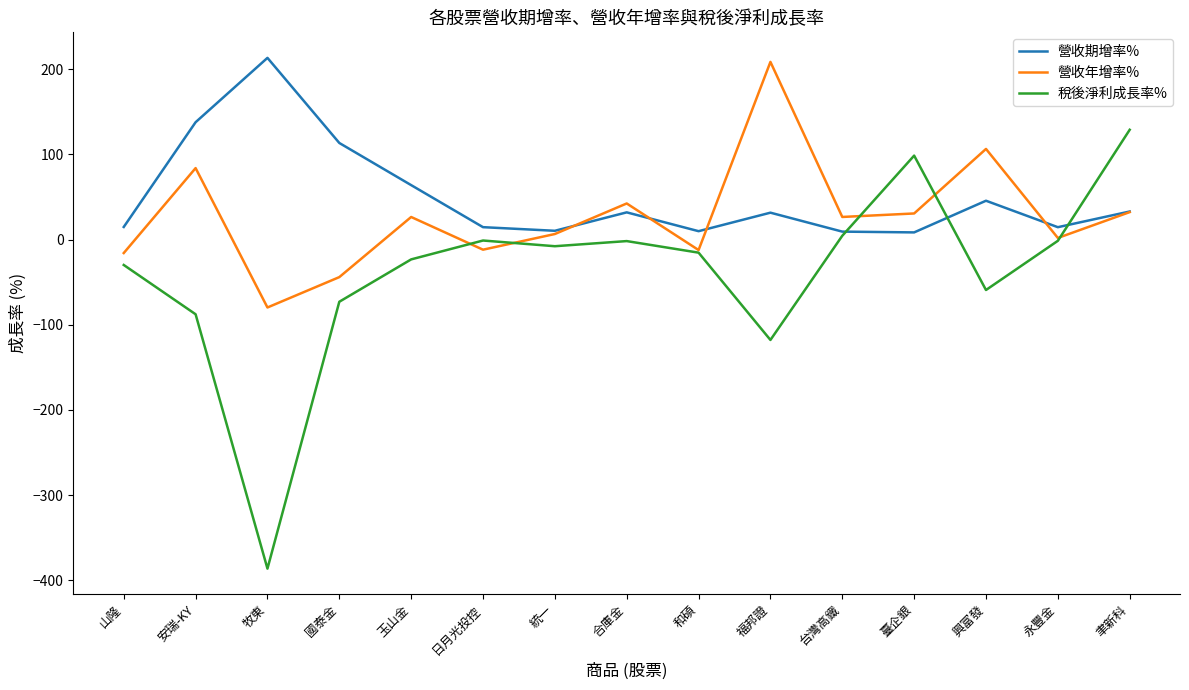

Rank the series by their average value, from lowest to highest.

稅後淨利成長率%, 營收年增率%, 營收期增率%